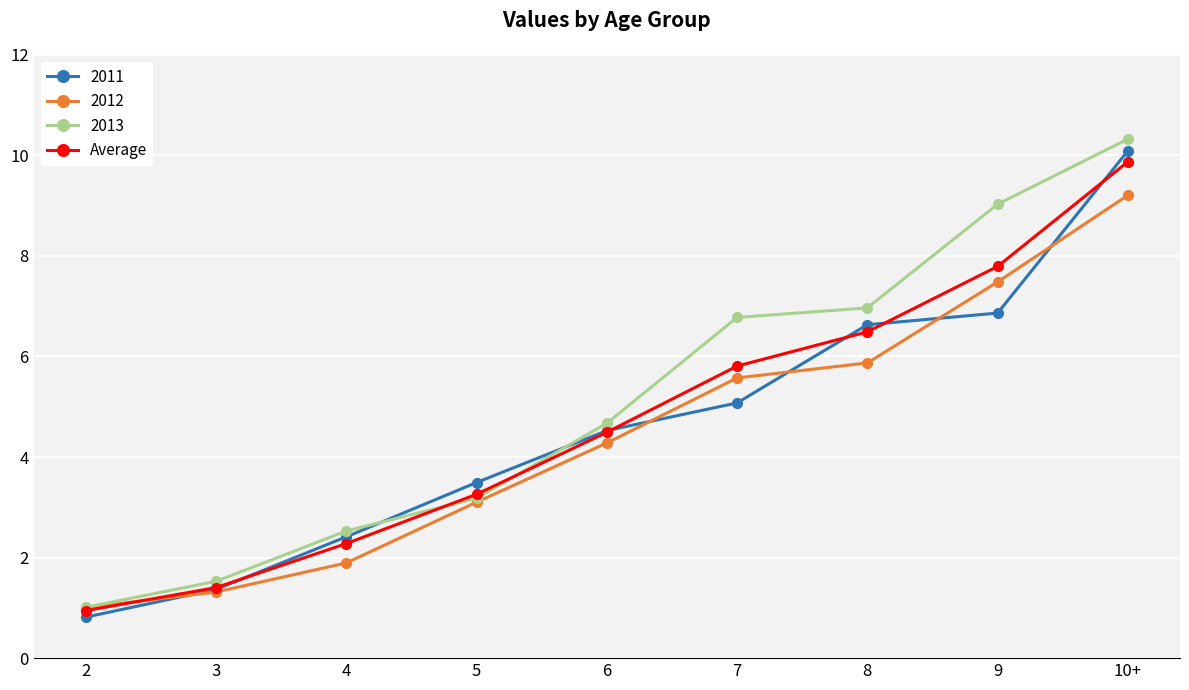

How many categories are shown in the chart?

9